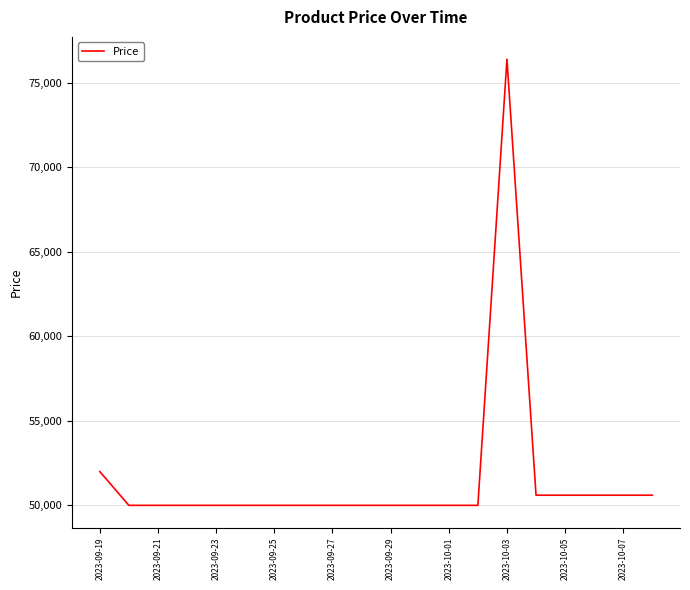

What is the maximum value shown in the chart?

76400